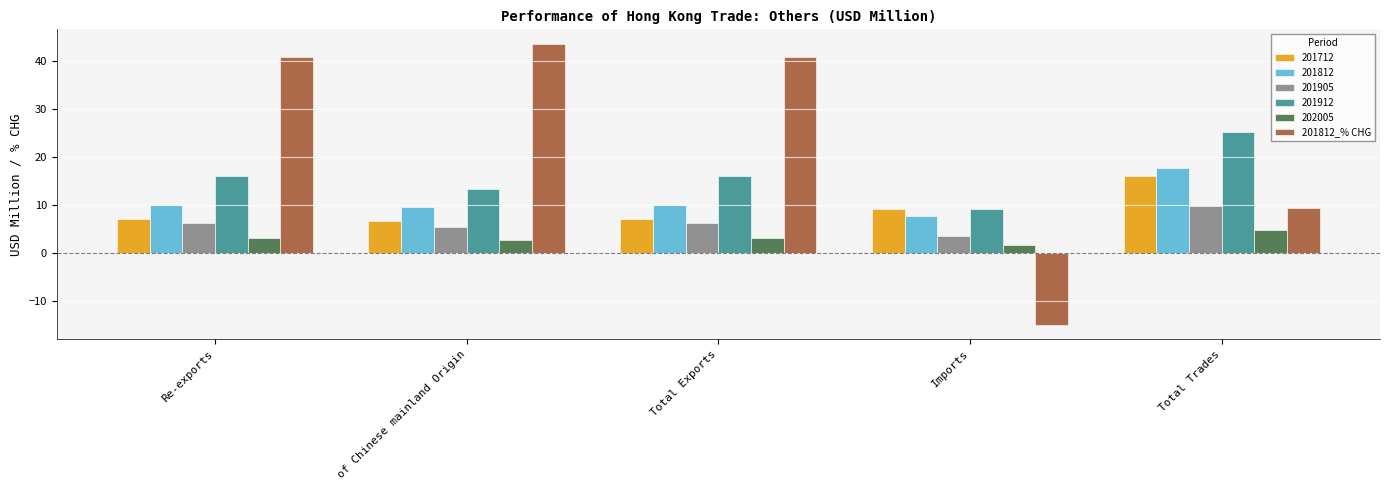

Which label corresponds to the smallest value in the chart?

Imports